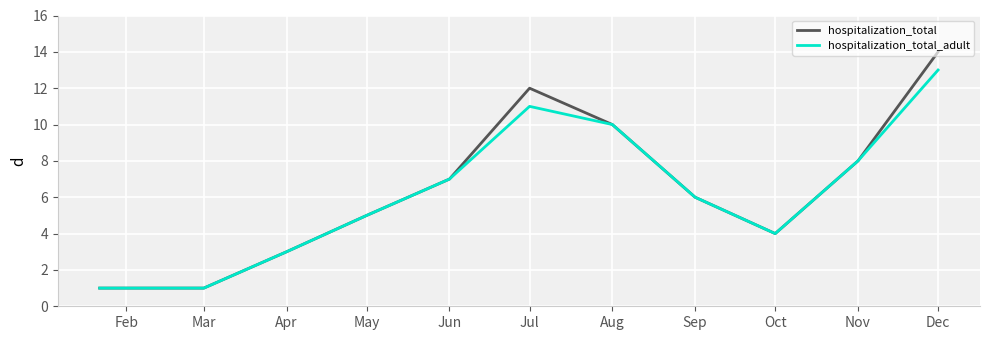

Which series has the largest range (max minus min)?

hospitalization_total